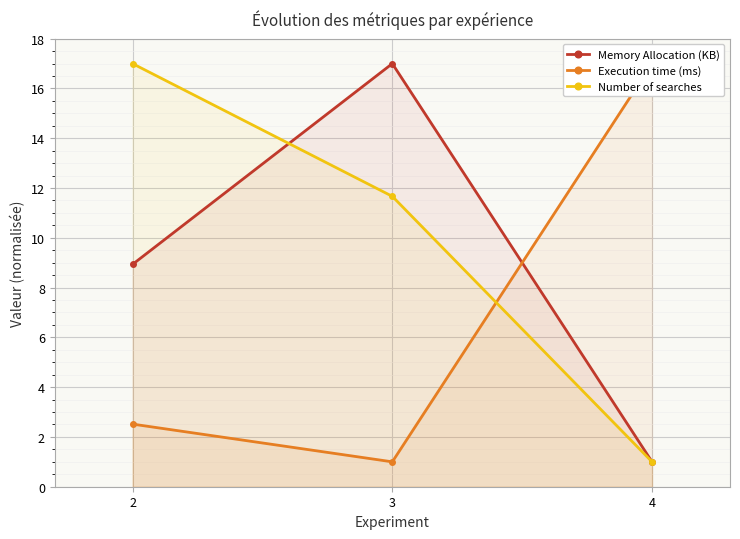

How many Number of searches values are between 1 and 17?

3